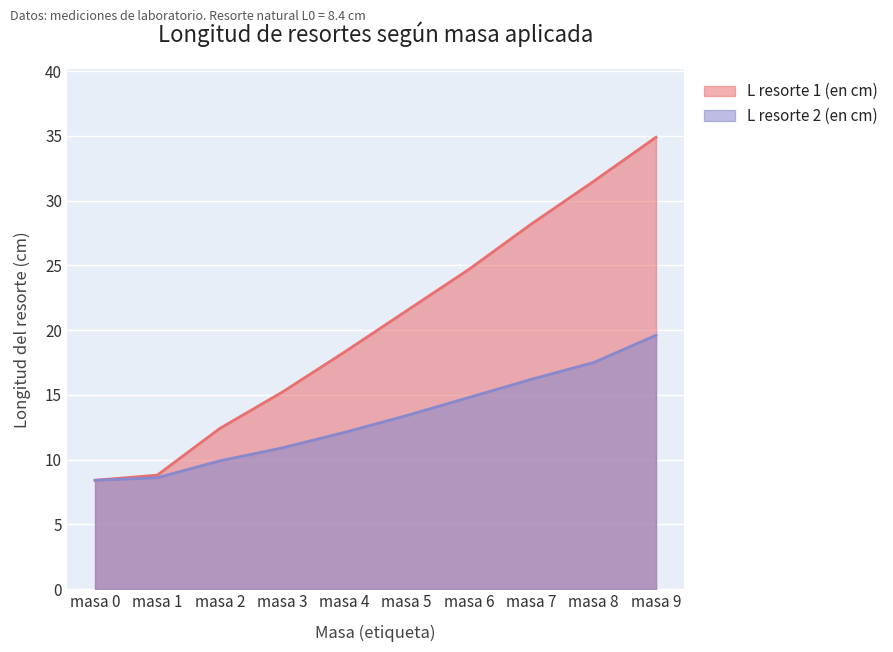

What is the value of the L resorte 2 (en cm) point at the 6th from the left?

13.4